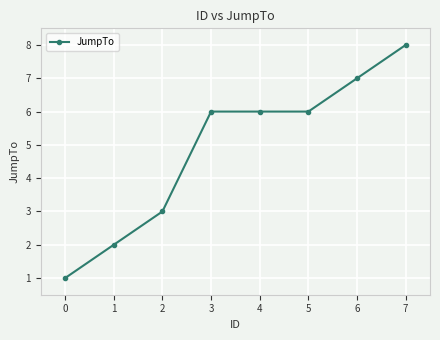

True or false: the data shows 1 at 0.

True